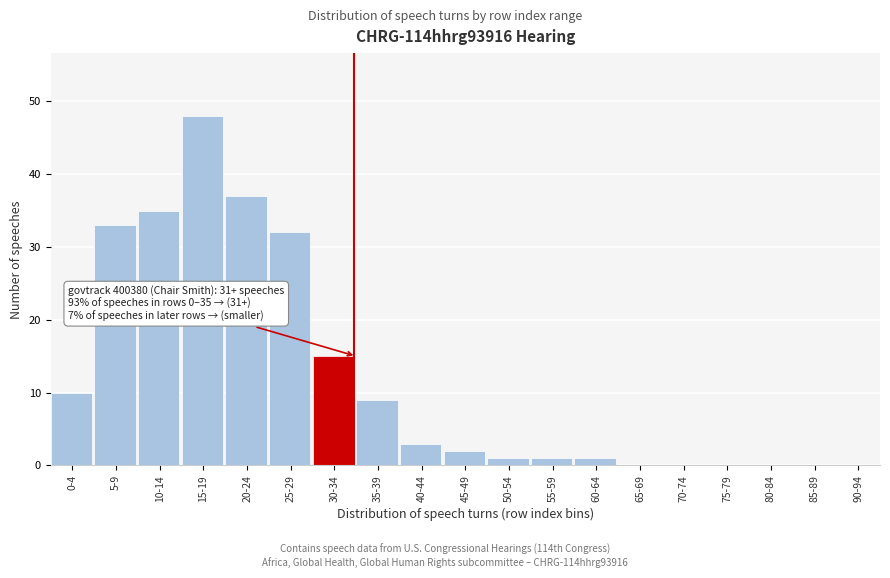

Reading right to left, transcribe all the data shown in this chart.

90-94=0	85-89=0	80-84=0	75-79=0	70-74=0	65-69=0	60-64=1	55-59=1	50-54=1	45-49=2	40-44=3	35-39=9	30-34=15	25-29=32	20-24=37	15-19=48	10-14=35	5-9=33	0-4=10